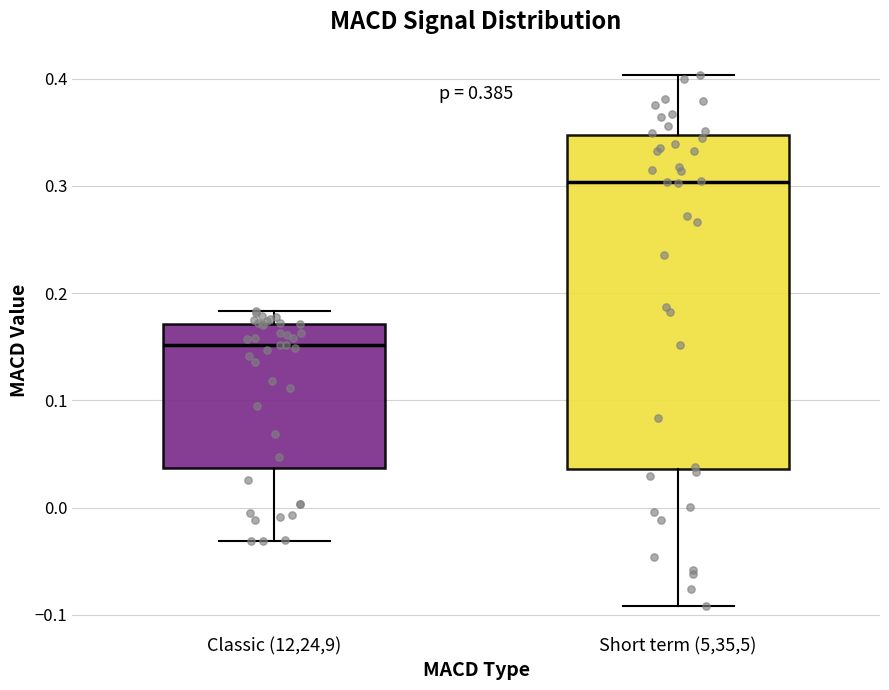

Comparing the boxes themselves (not the whiskers), which one is the tallest?

Short term (5,35,5)